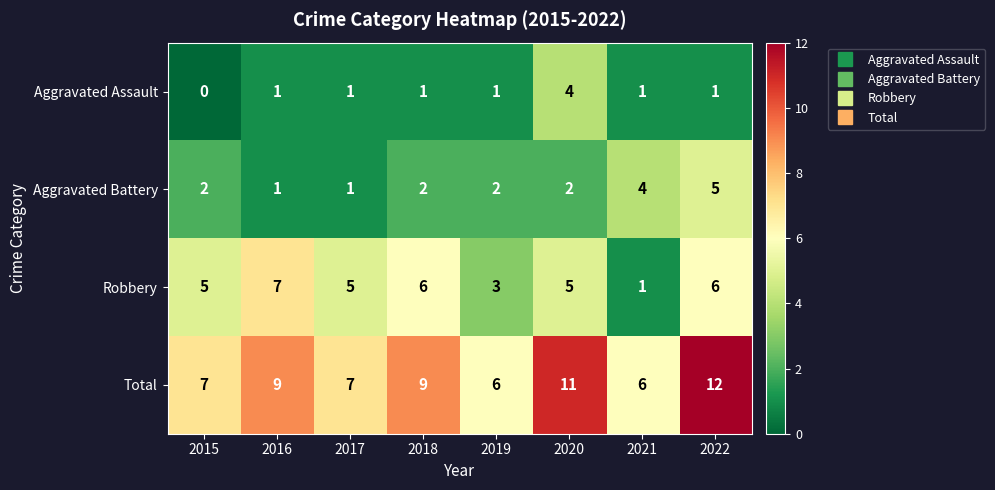

Which series has the largest total across all categories?

Total